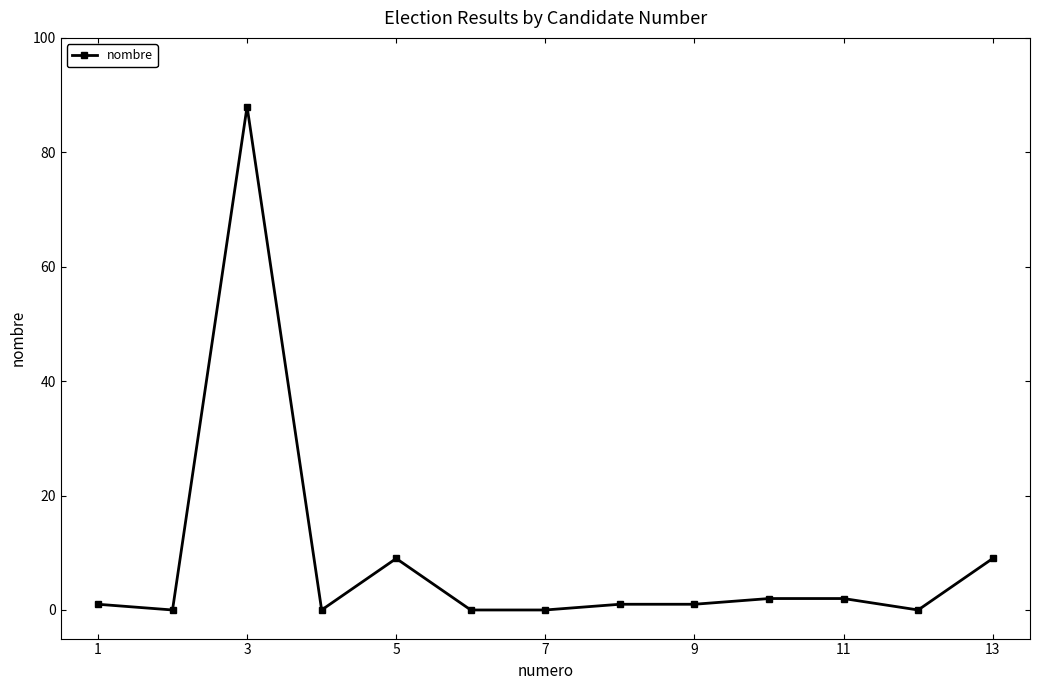

Reading left to right, what are all the values shown in this chart?

1	0	88	0	9	0	0	1	1	2	2	0	9